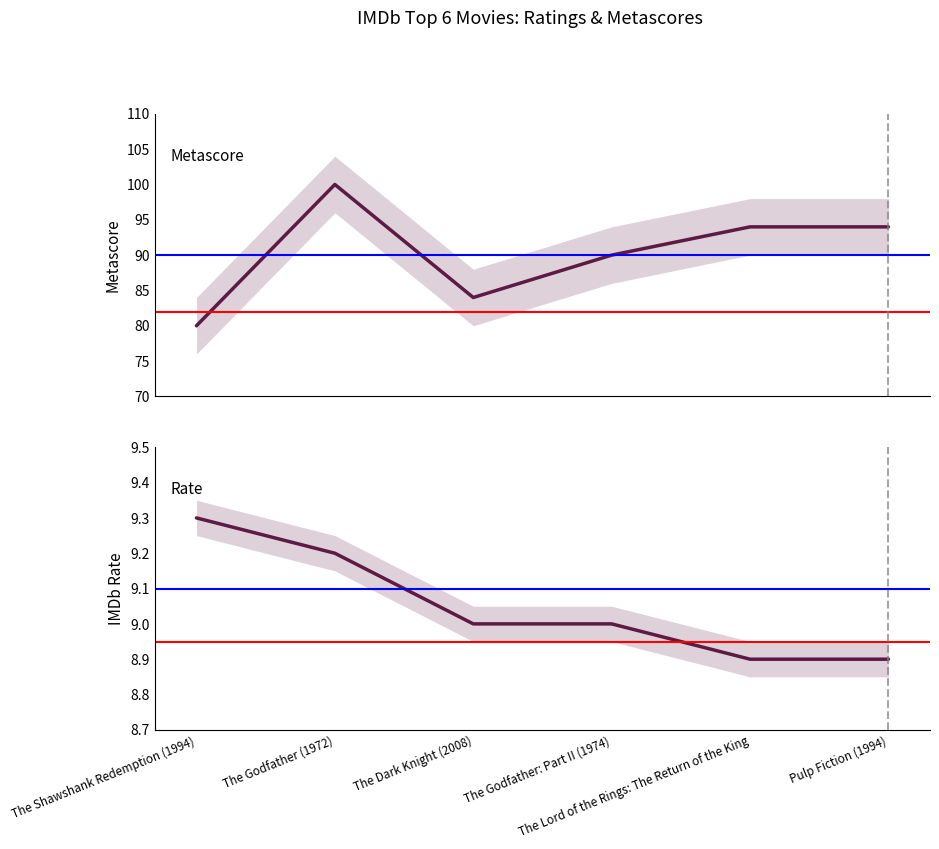

What is the average value of the Metascore series?

90.3